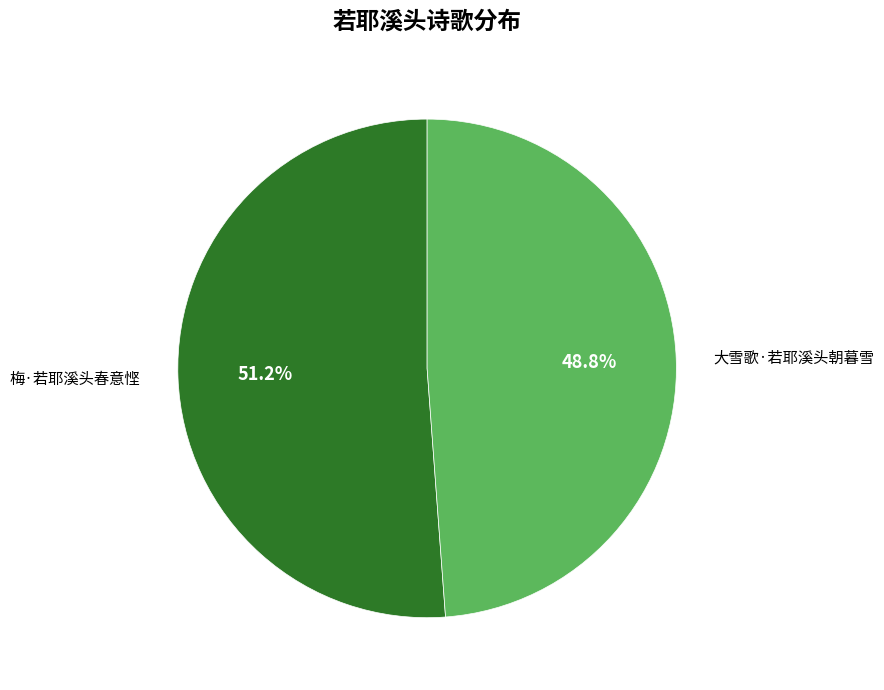

Count the number of slices in the pie.

2